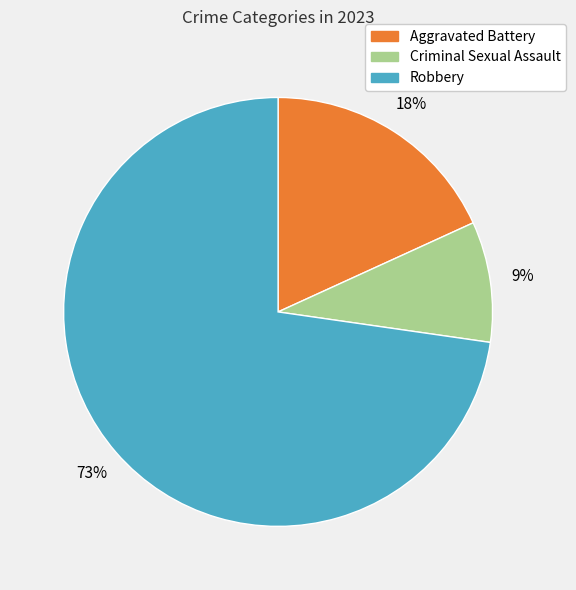

To the nearest percent, what is the average slice percentage?

25%